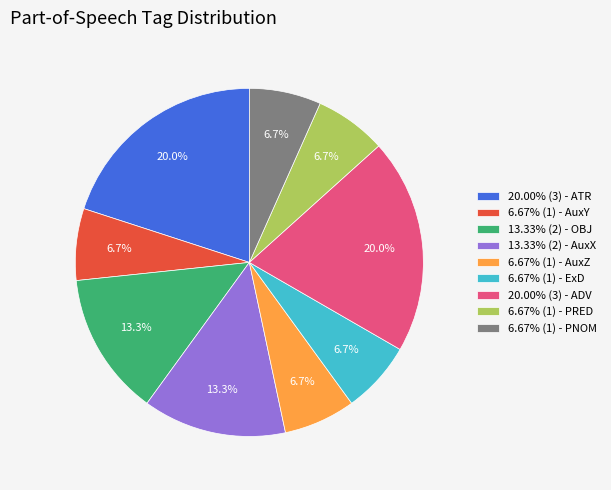

Does 6.67% (1) - PNOM account for over 50% of the chart?

No